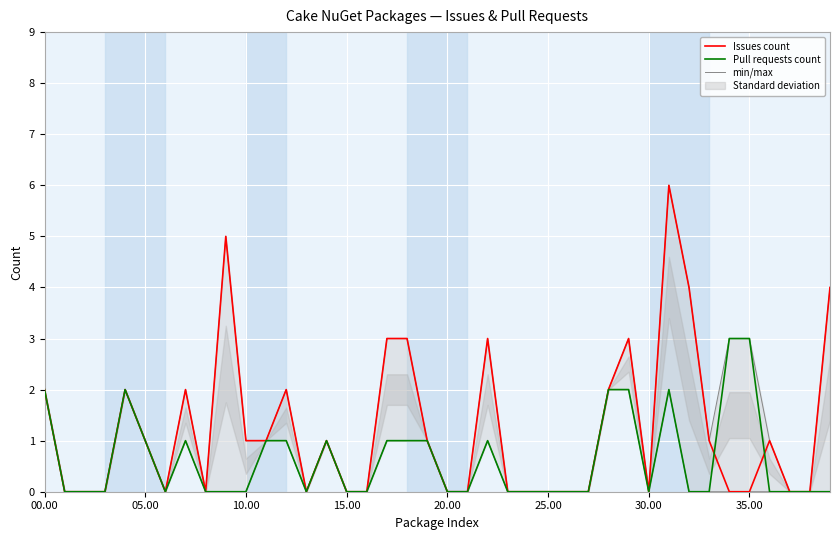

True or false: Pull requests count and min/max cross at least once.

False